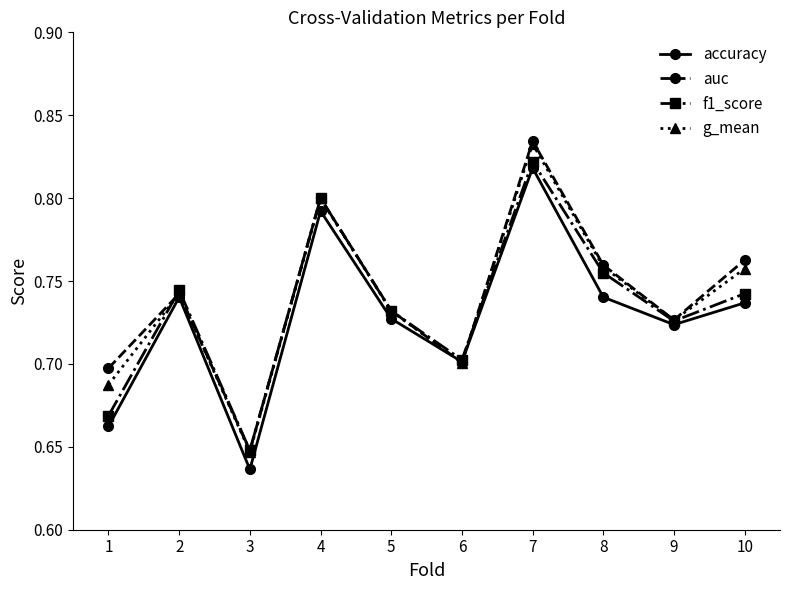

Where is accuracy nearest to the value 0?

3